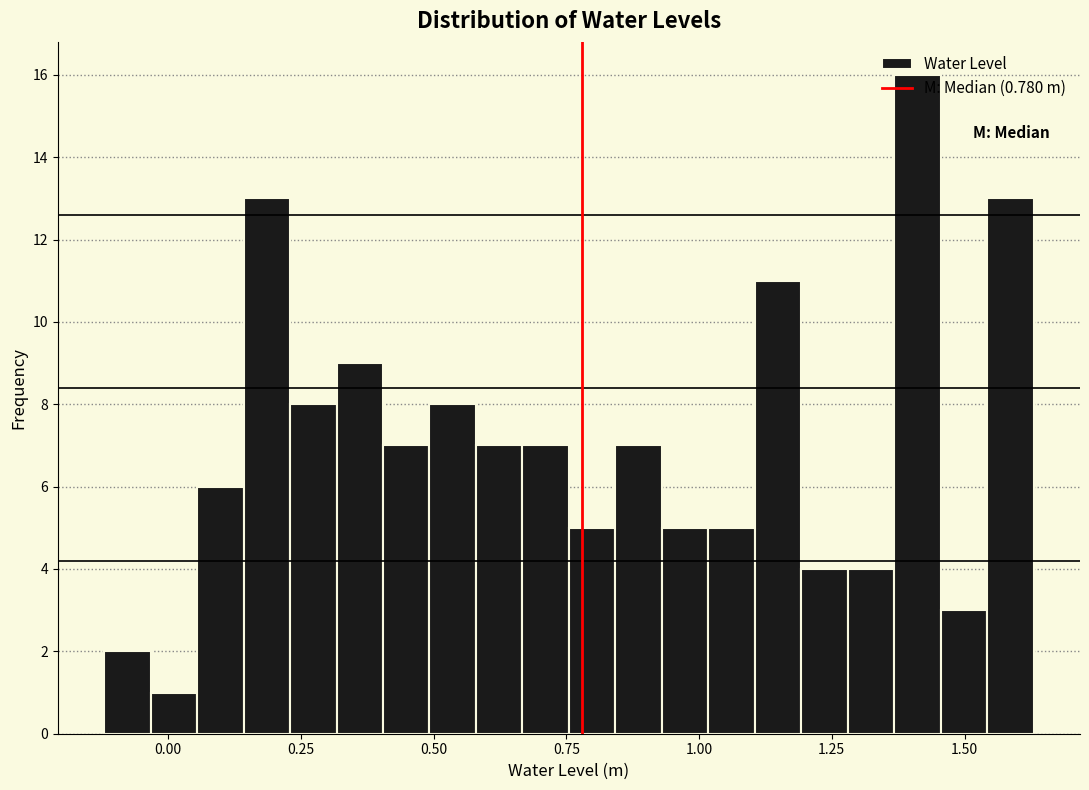

Read against the x-axis, roughly where is the centre of the tallest bar?

1.40